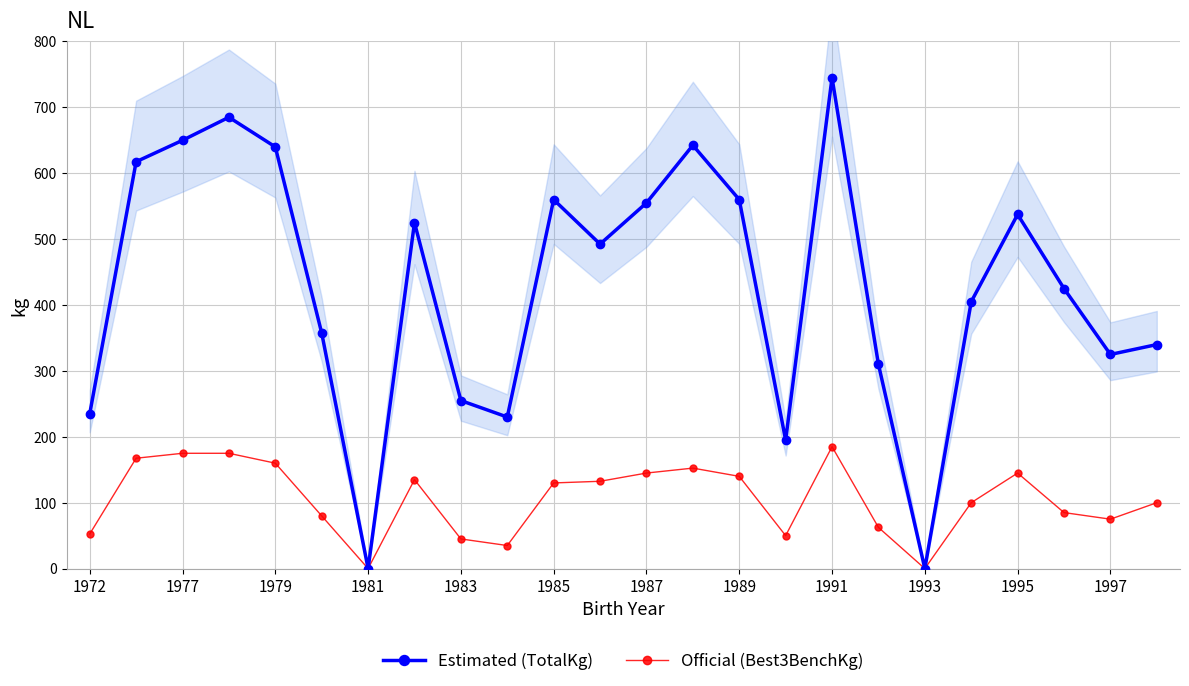

How many values in the Estimated (TotalKg) series exceed 492?

12